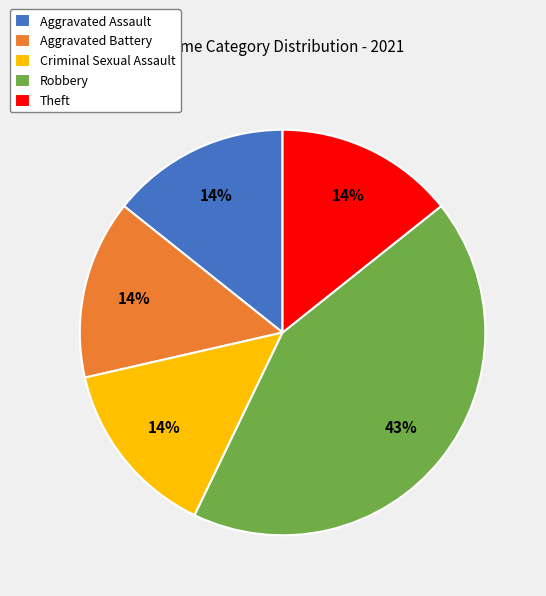

To the nearest percent, what is the average slice percentage?

20%